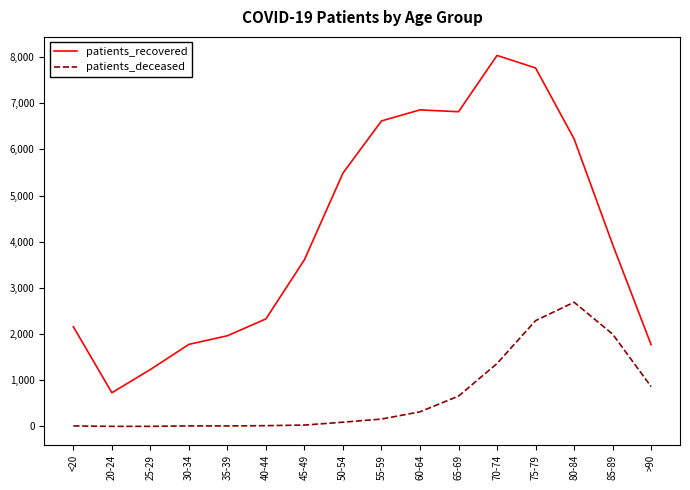

At which category is the sum across all series the highest?

75-79